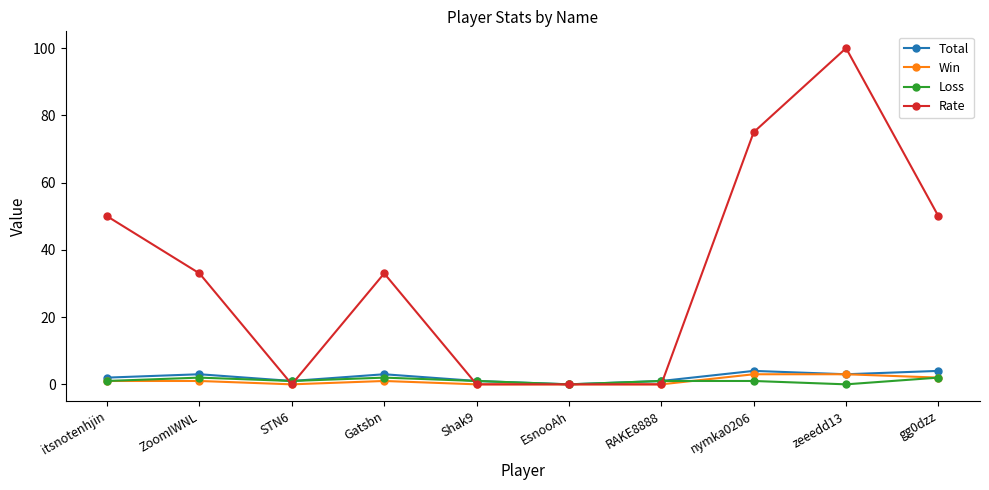

Does the chart have visible grid lines?

No